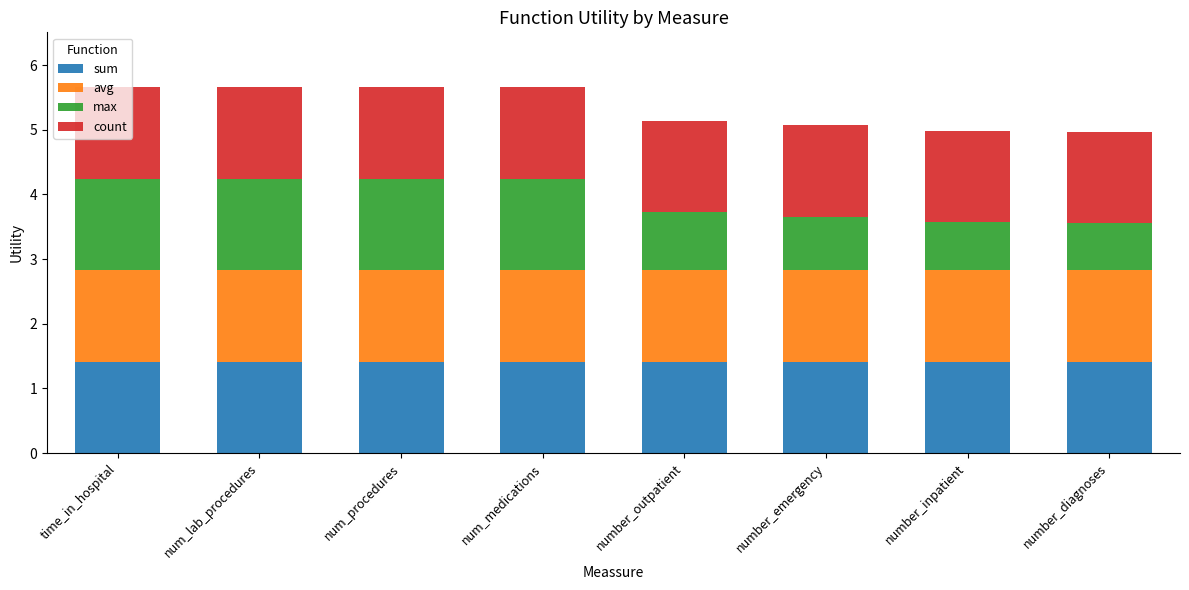

What is the total value across all series at number_inpatient?

5.0